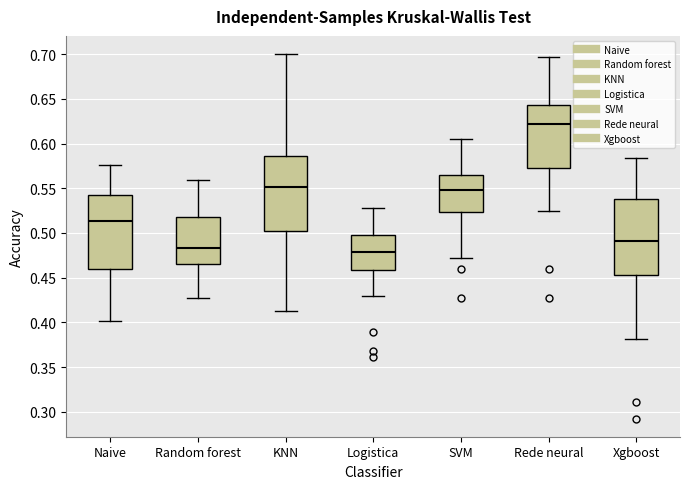

Which box has the highest median line?

Rede neural